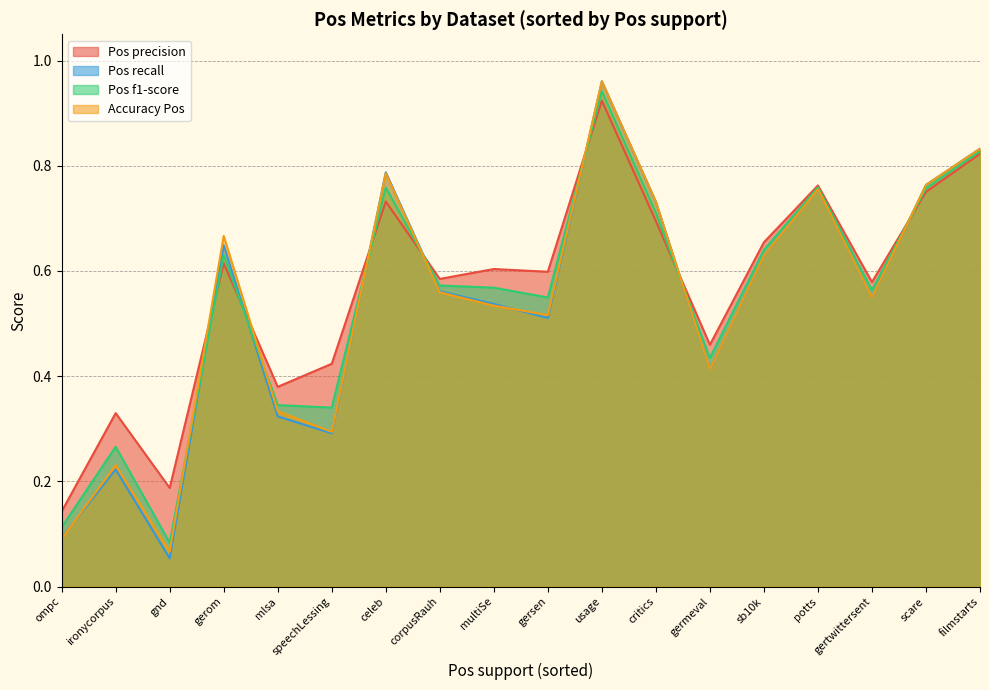

How many categories are shown in the chart?

18